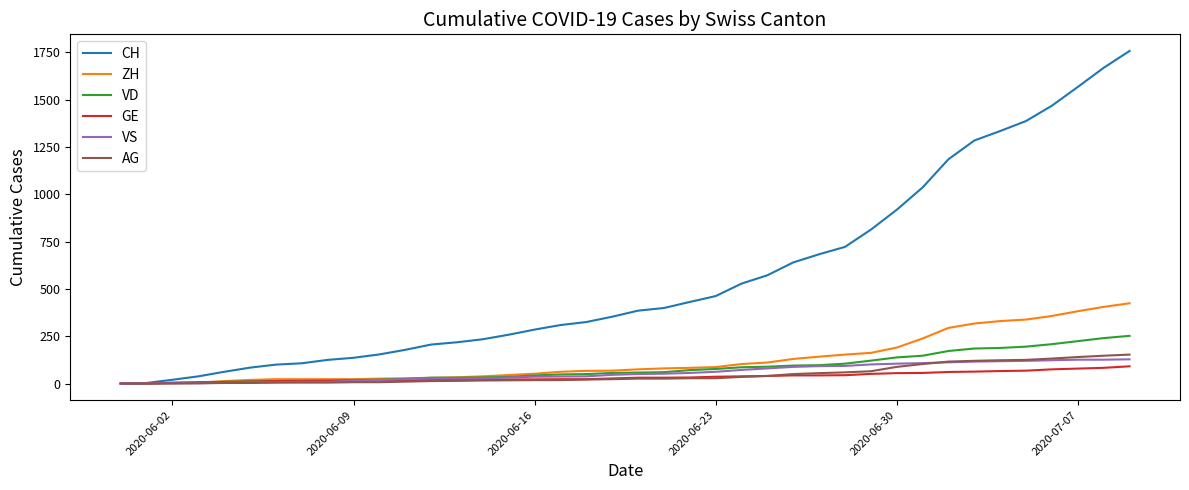

At how many categories does at least one series exceed 788?

11